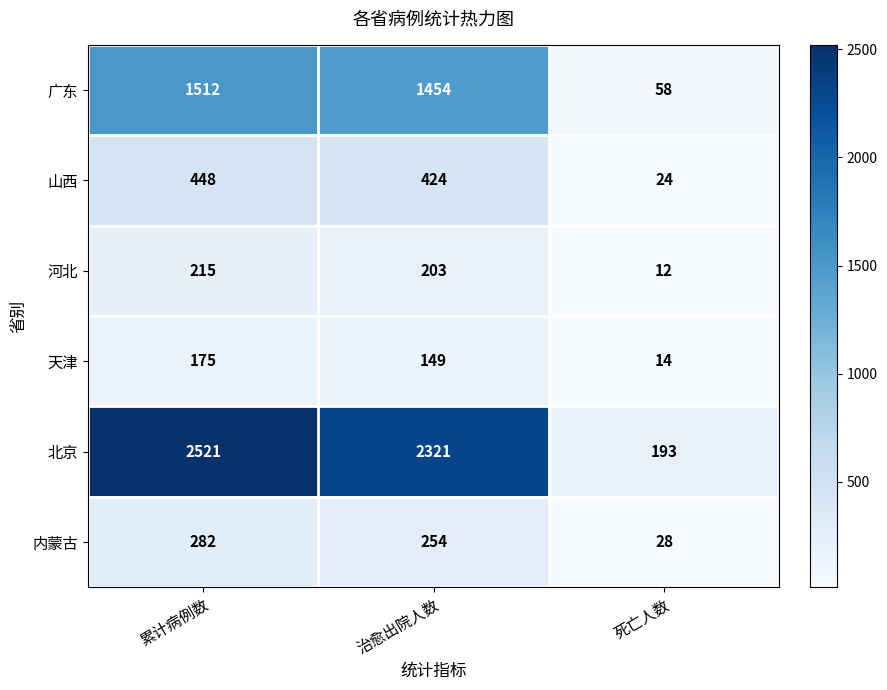

What is the spread (max minus min) of values at 累计病例数?

2346